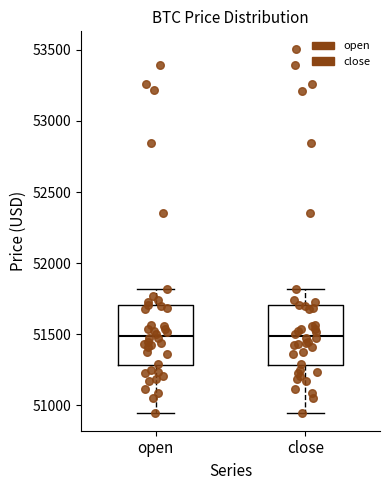

Reading left to right, transcribe this box plot: for each box, give where its median line is, the range the box spans, and where its two whiskers end, as read against the y-axis. The values are not printed on the chart, so give them approximately, as read against the axis.

open: median 51500, box 51300 to 51700, whiskers 50950 to 51800
close: median 51500, box 51300 to 51700, whiskers 50950 to 51800